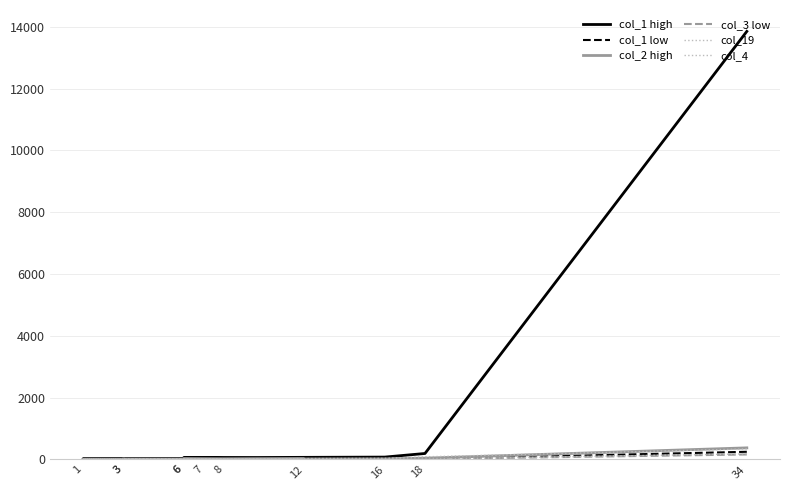

In col_19, how many points are higher than both neighbors (excluding endpoints)?

2